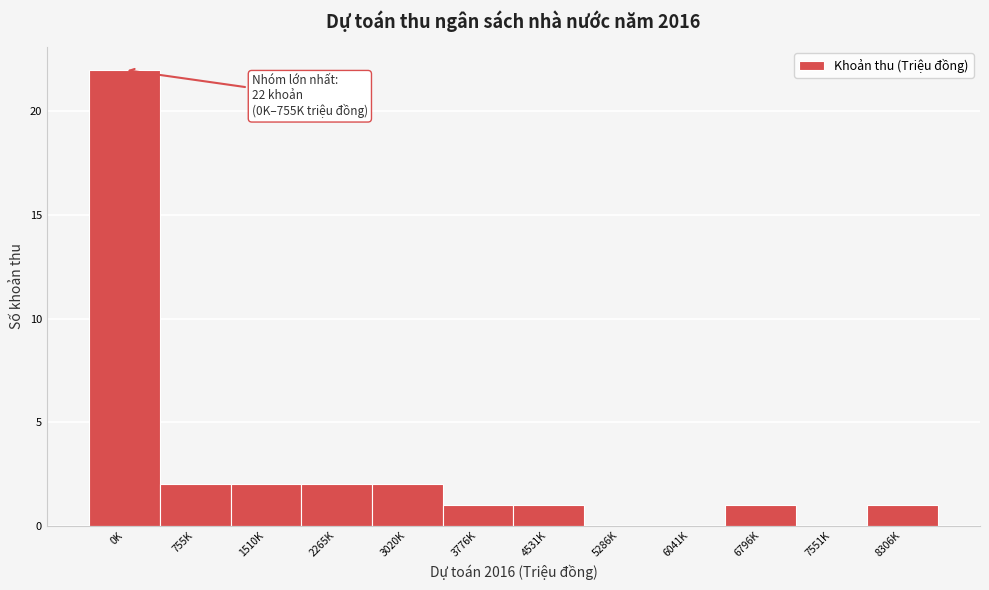

Reading right to left, what are all the values shown in this chart?

8306K=1	7551K=0	6796K=1	6041K=0	5286K=0	4531K=1	3776K=1	3020K=2	2265K=2	1510K=2	755K=2	0K=22